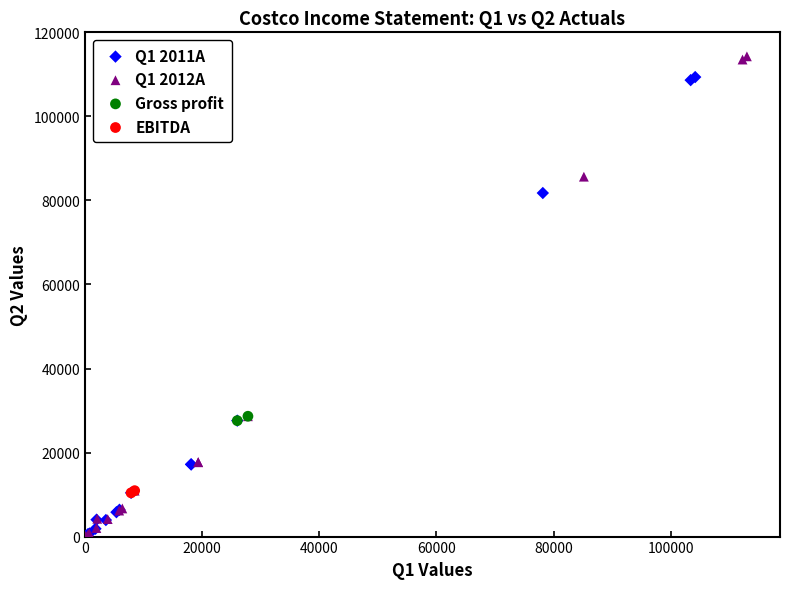

What are all the series names shown in the legend?

Q1 2011A, Q1 2012A, Gross profit, EBITDA